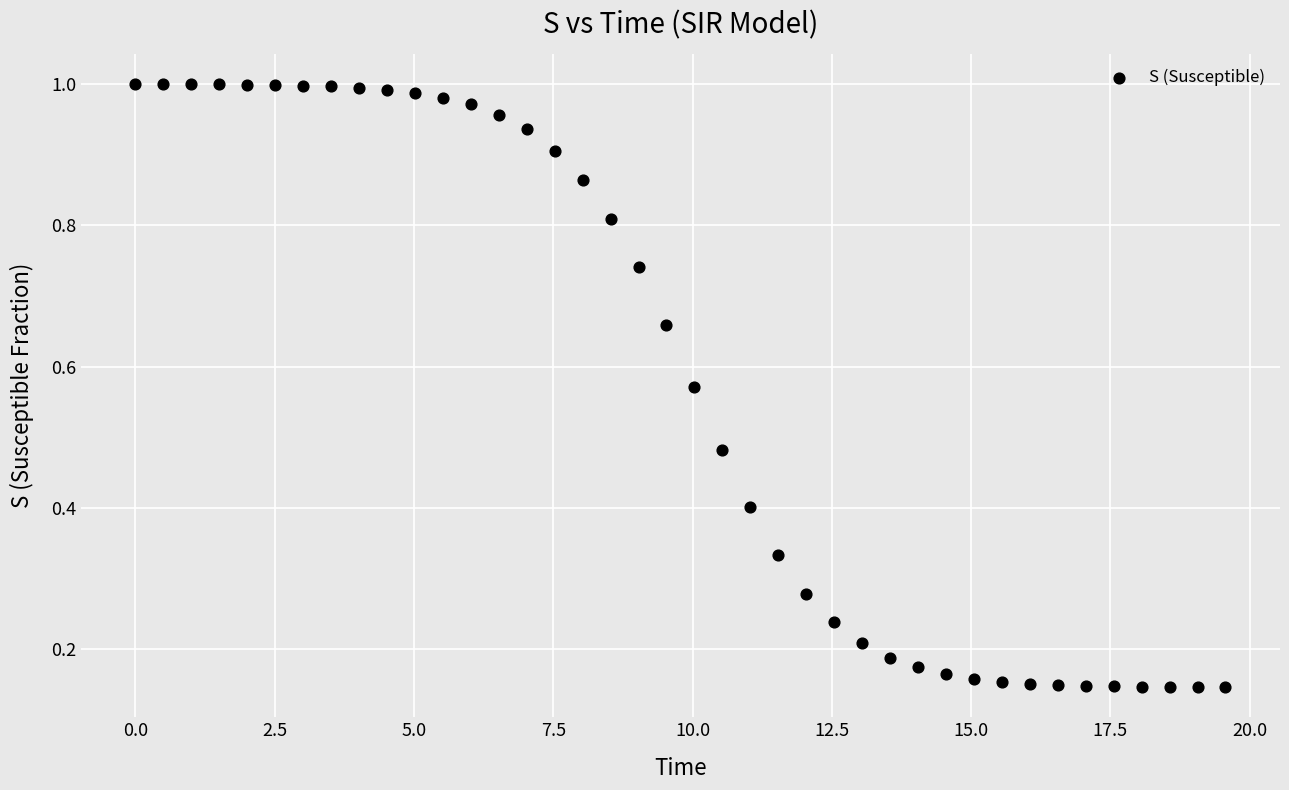

What is the range of X values (max minus min)?

19.6